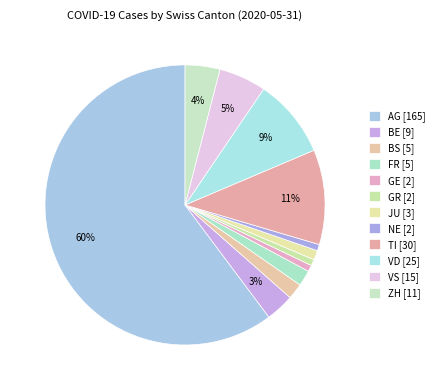

How many segments does this pie chart have?

12